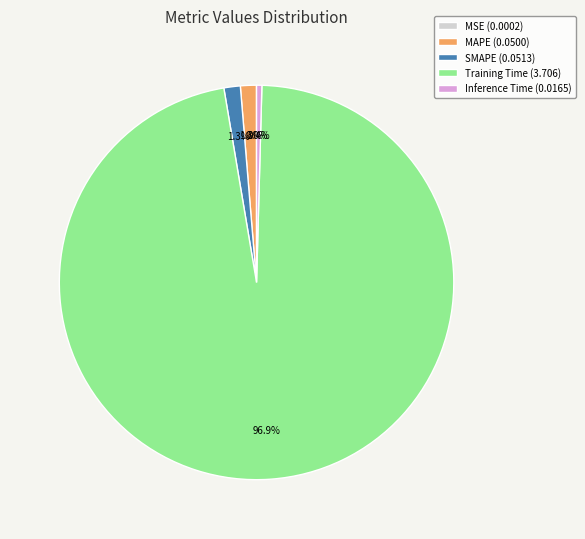

Is there a majority slice in this chart?

Yes